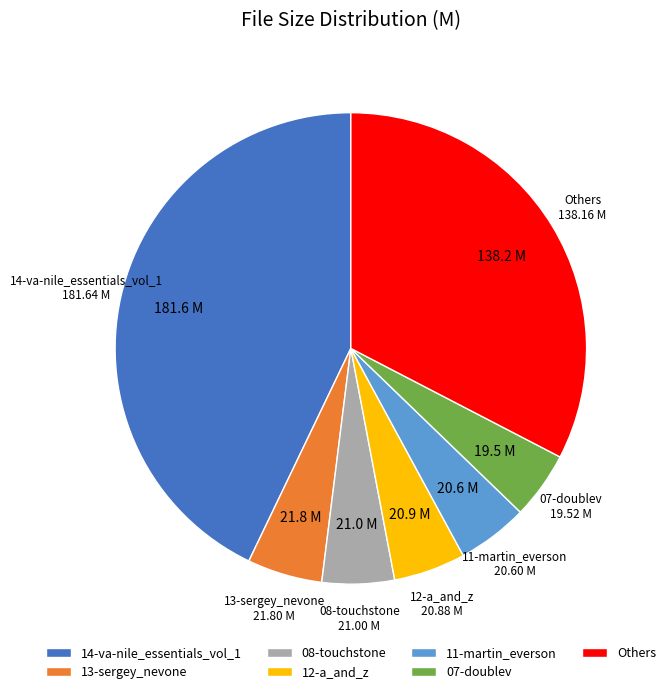

How many slices are in this pie chart?

7